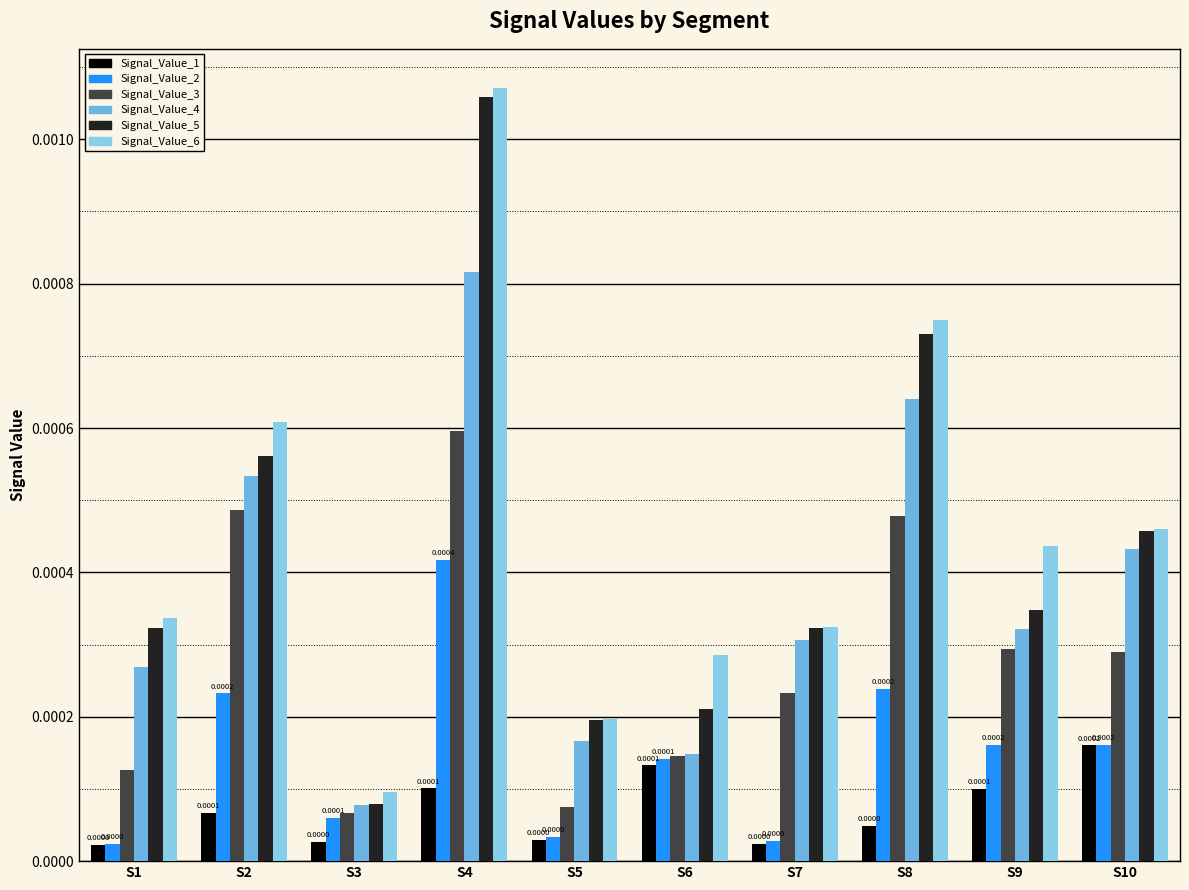

Is the value of Signal_Value_4 at S7 greater than the value of Signal_Value_1 at S7?

Yes